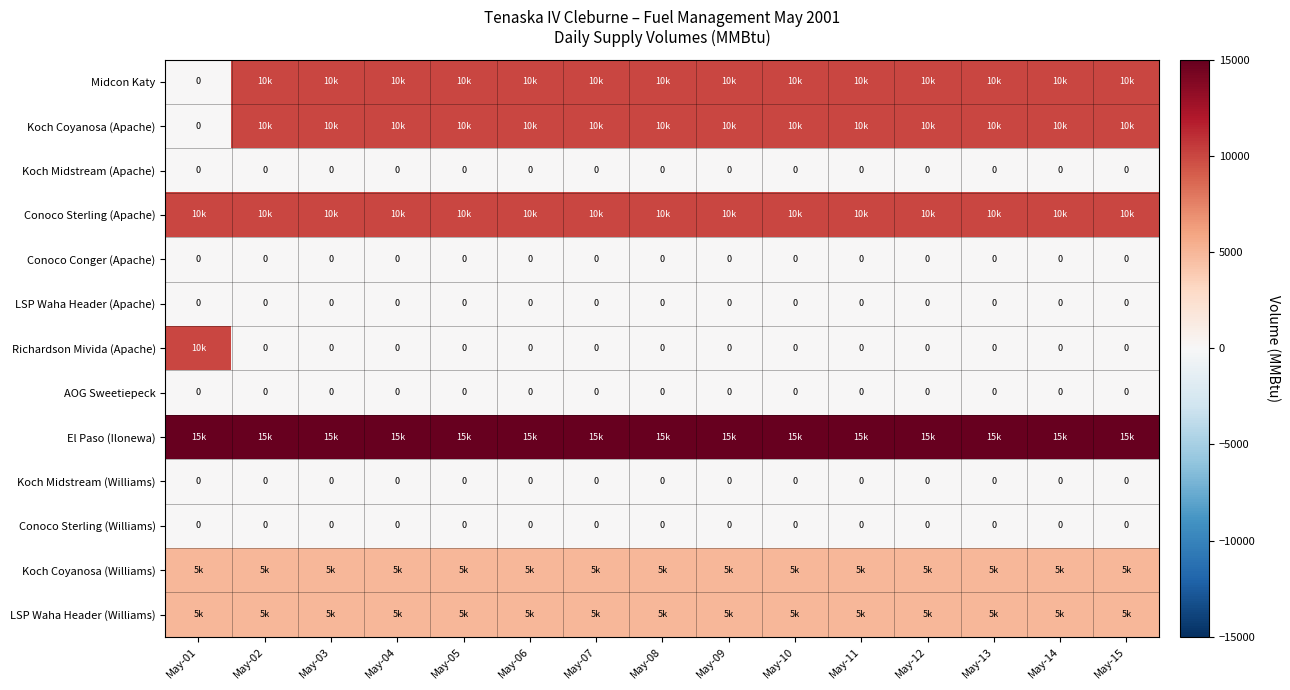

The value of Koch Midstream (Apache) at May-14 is 0. True or false?

True